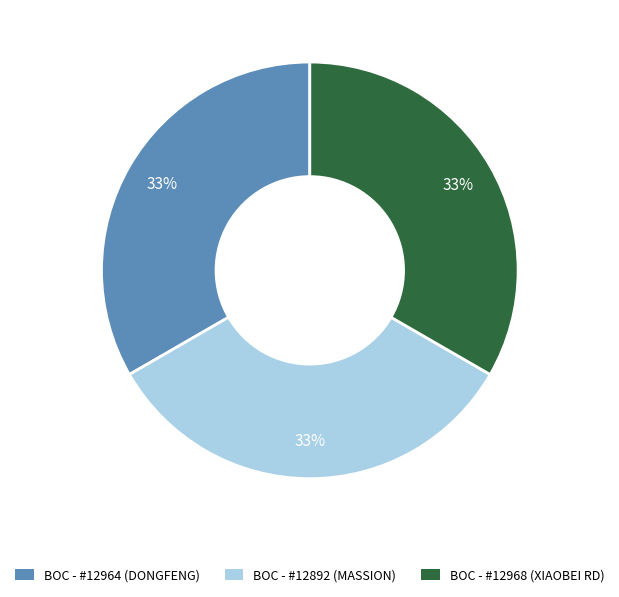

Is the sum of BOC - #12892 (MASSION) and BOC - #12964 (DONGFENG) greater than half?

Yes